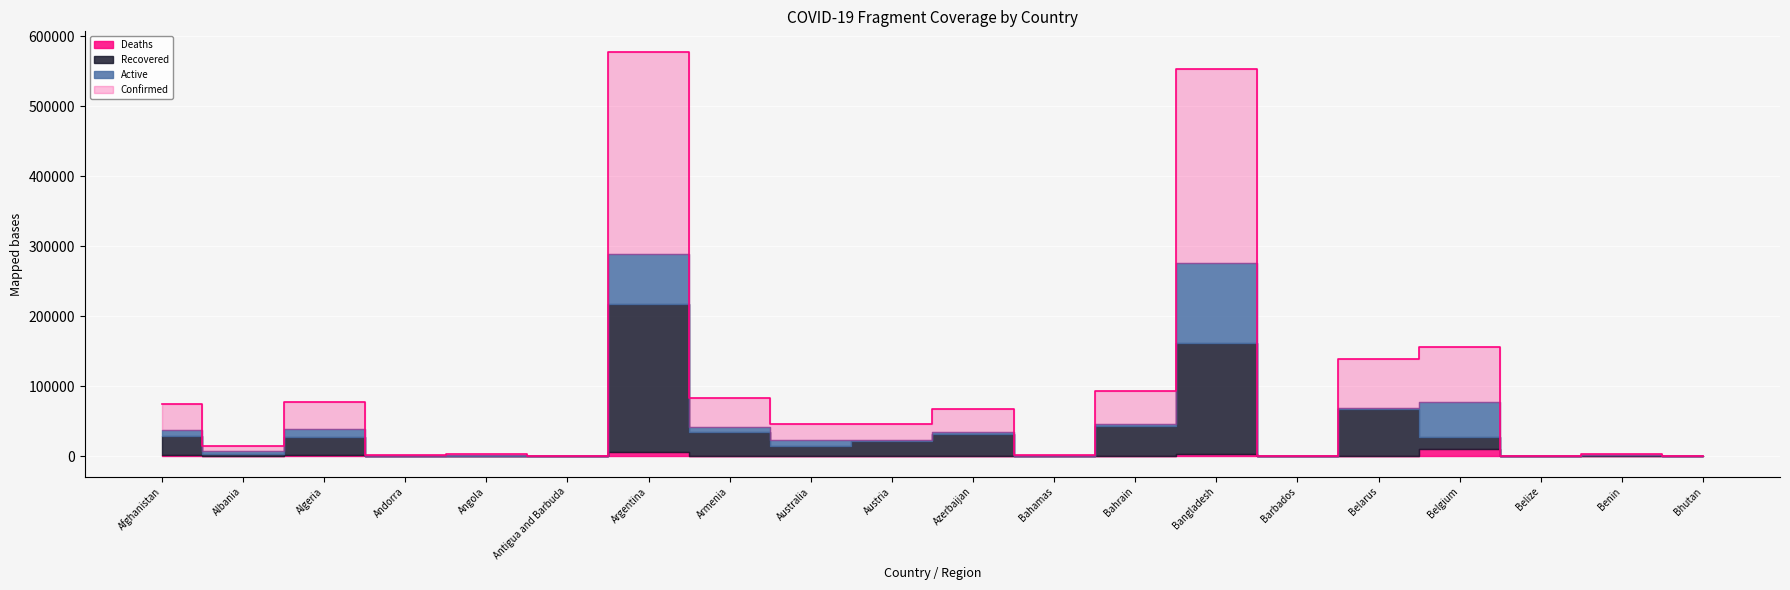

What is the label of the 13th point from the right?

Armenia